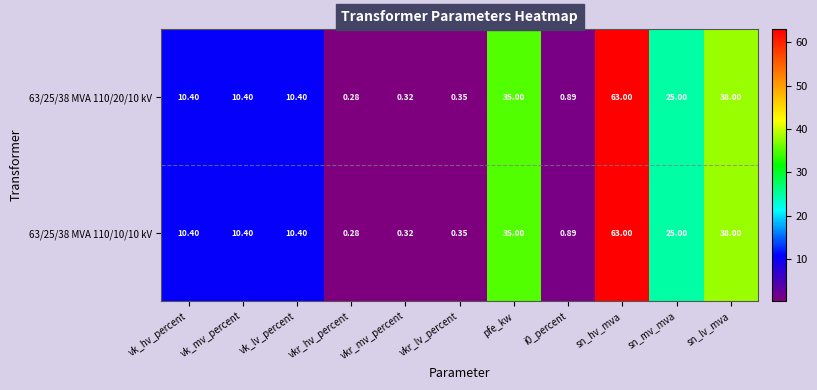

At which label is 63/25/38 MVA 110/10/10 kV closest to 31?

pfe_kw